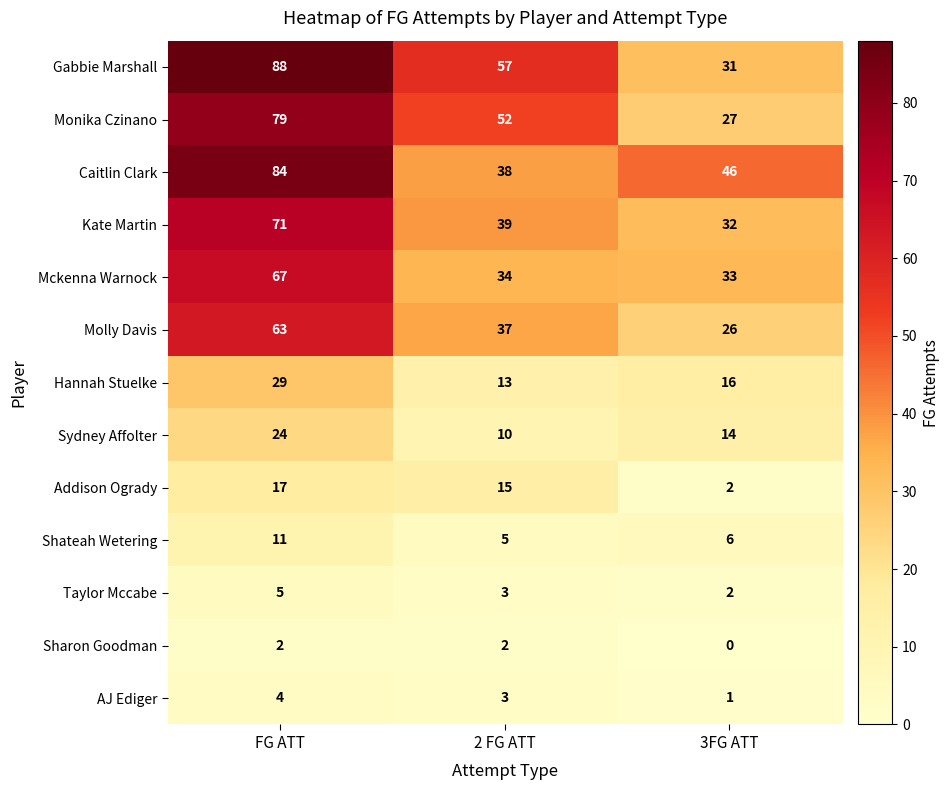

At which label does Molly Davis reach its peak?

FG ATT